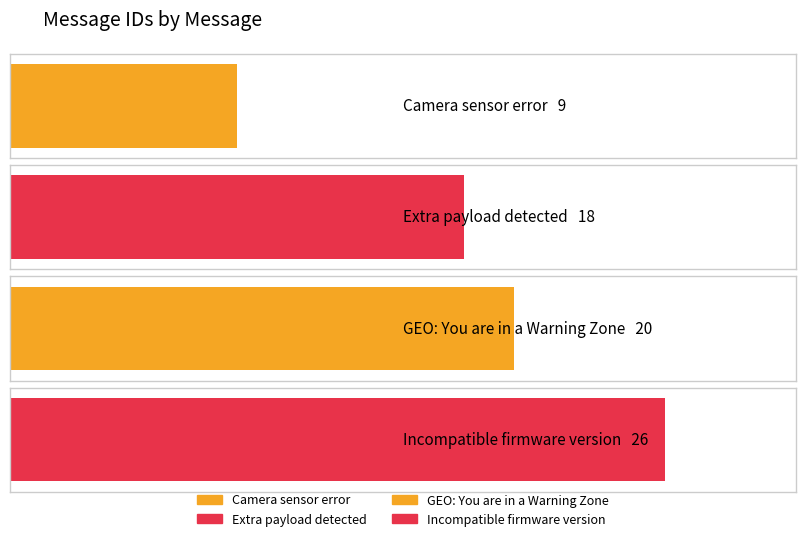

What is the approximate value at GEO: You are in a Warning Zone?

20